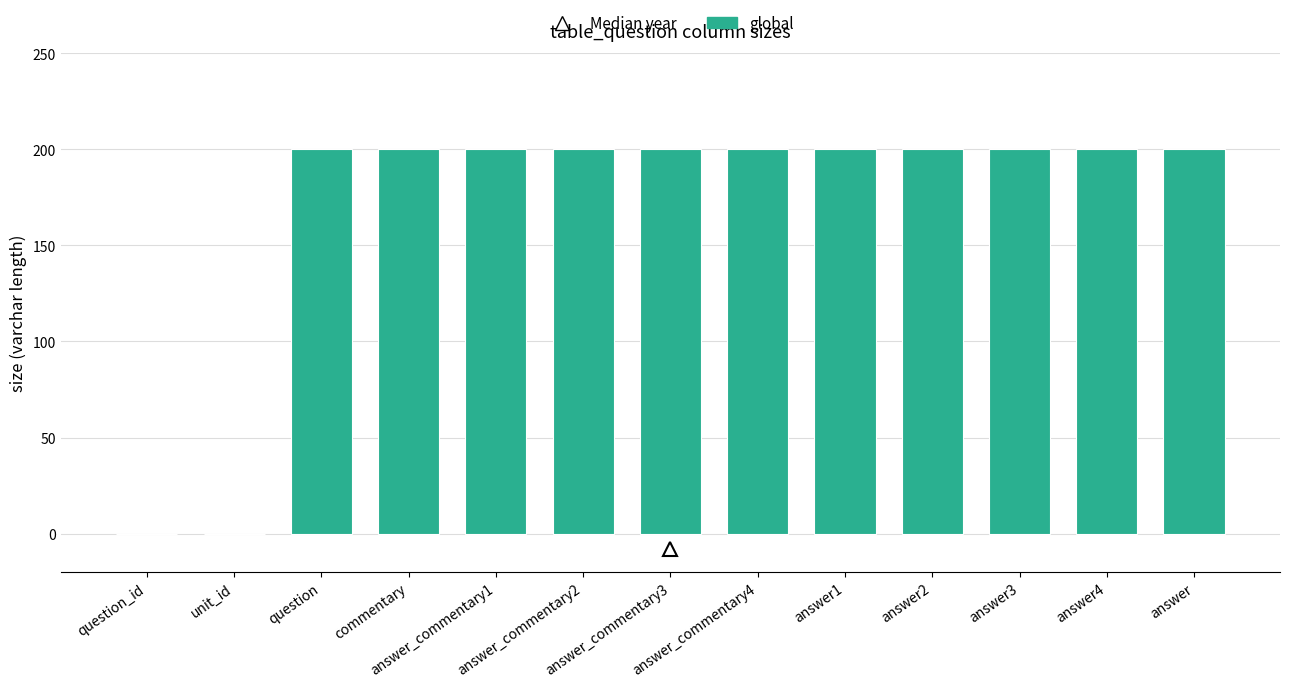

The chart shows a value of 200 at commentary. True or false?

True